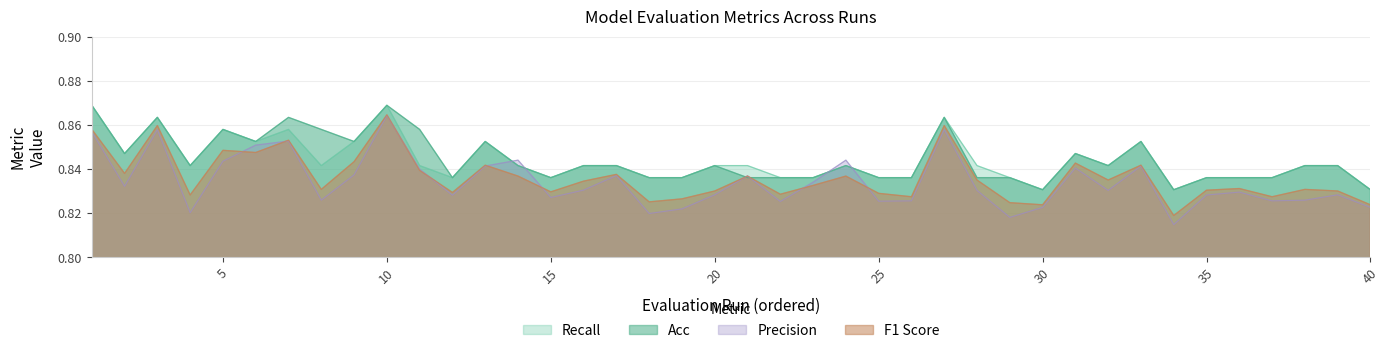

What is the approximate value of acc at 10?

0.9